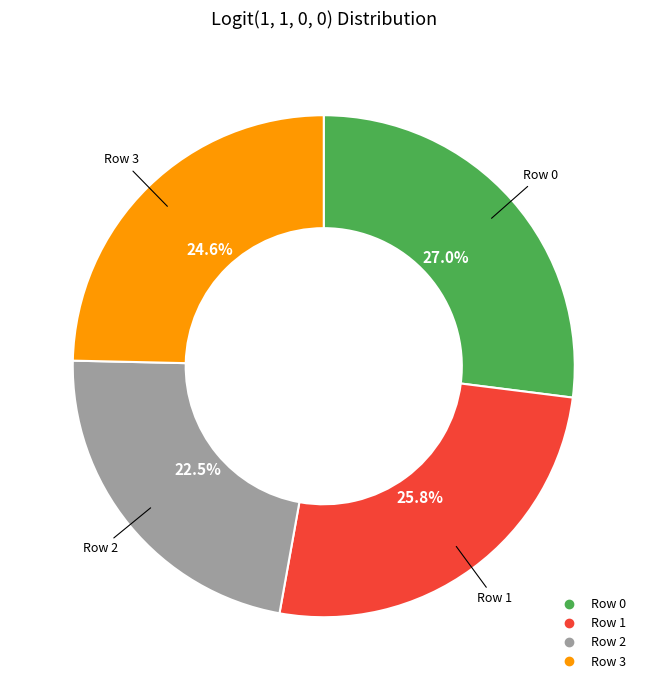

What is the ratio of the value at Row 2 to the value at Row 3?

0.9